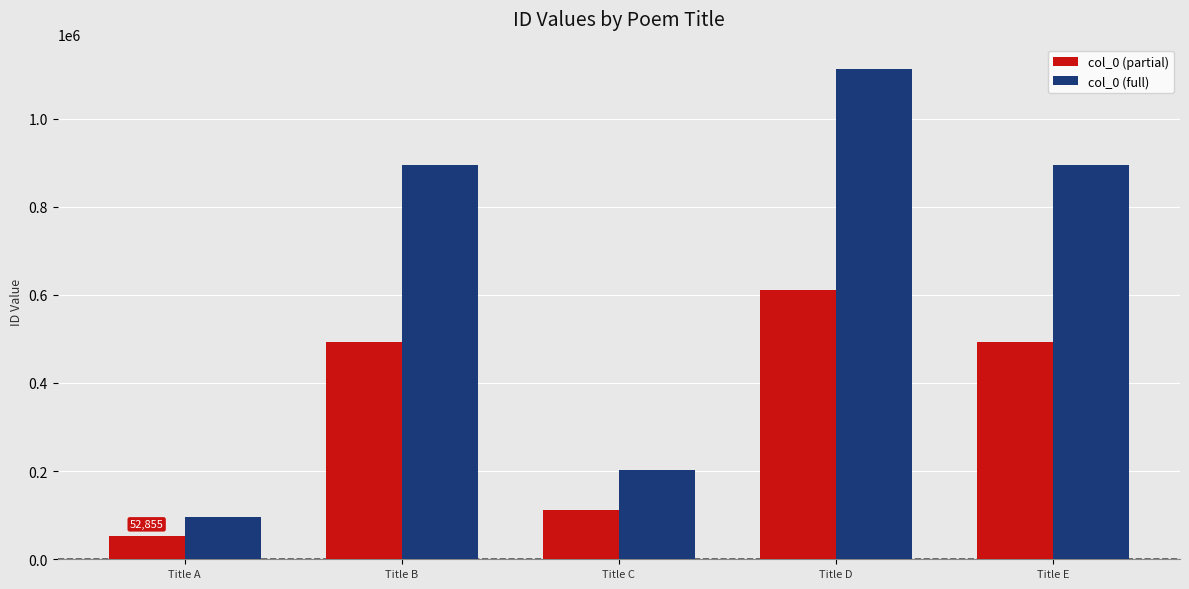

Is the value of col_0 (partial) at Title C greater than the value of col_0 (full) at Title B?

No